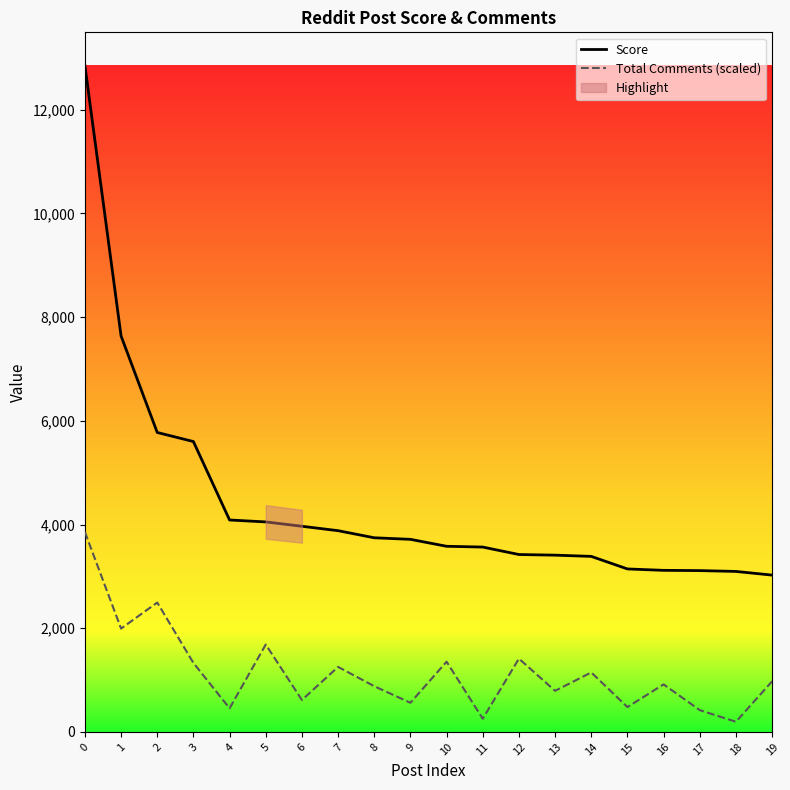

Between 14 and 8, which is larger?

8